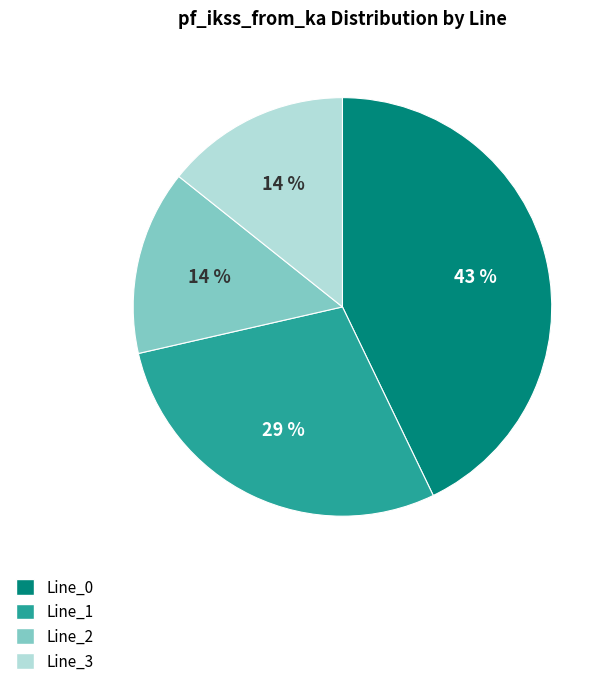

Do Line_2 and Line_3 together represent more than half of the pie?

No